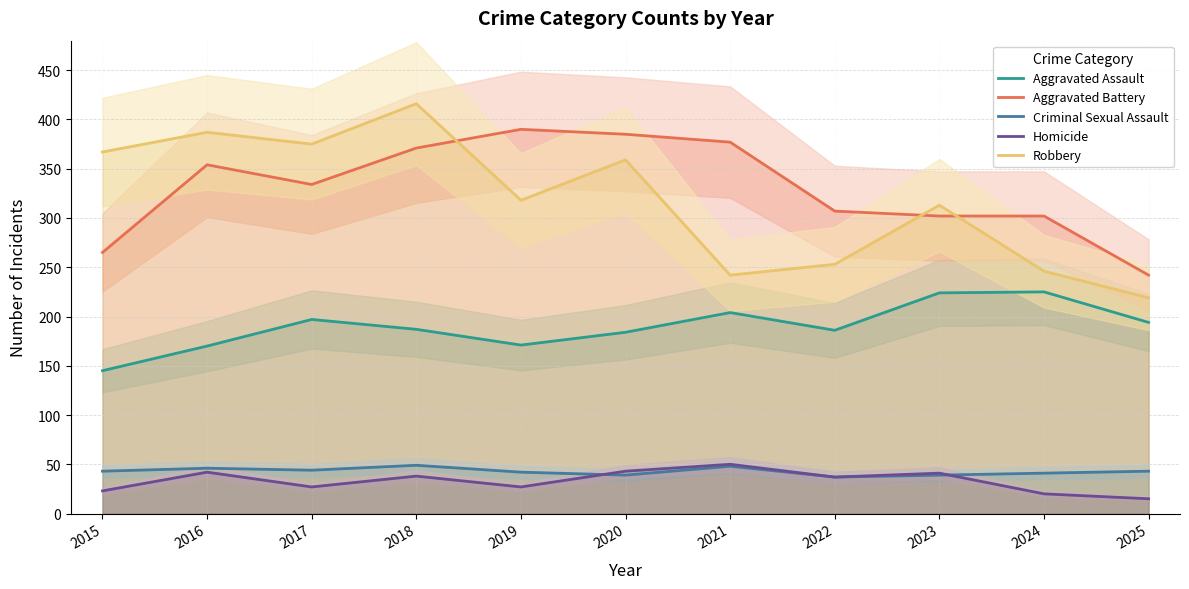

At which category does Criminal Sexual Assault reach its first local peak?

2016